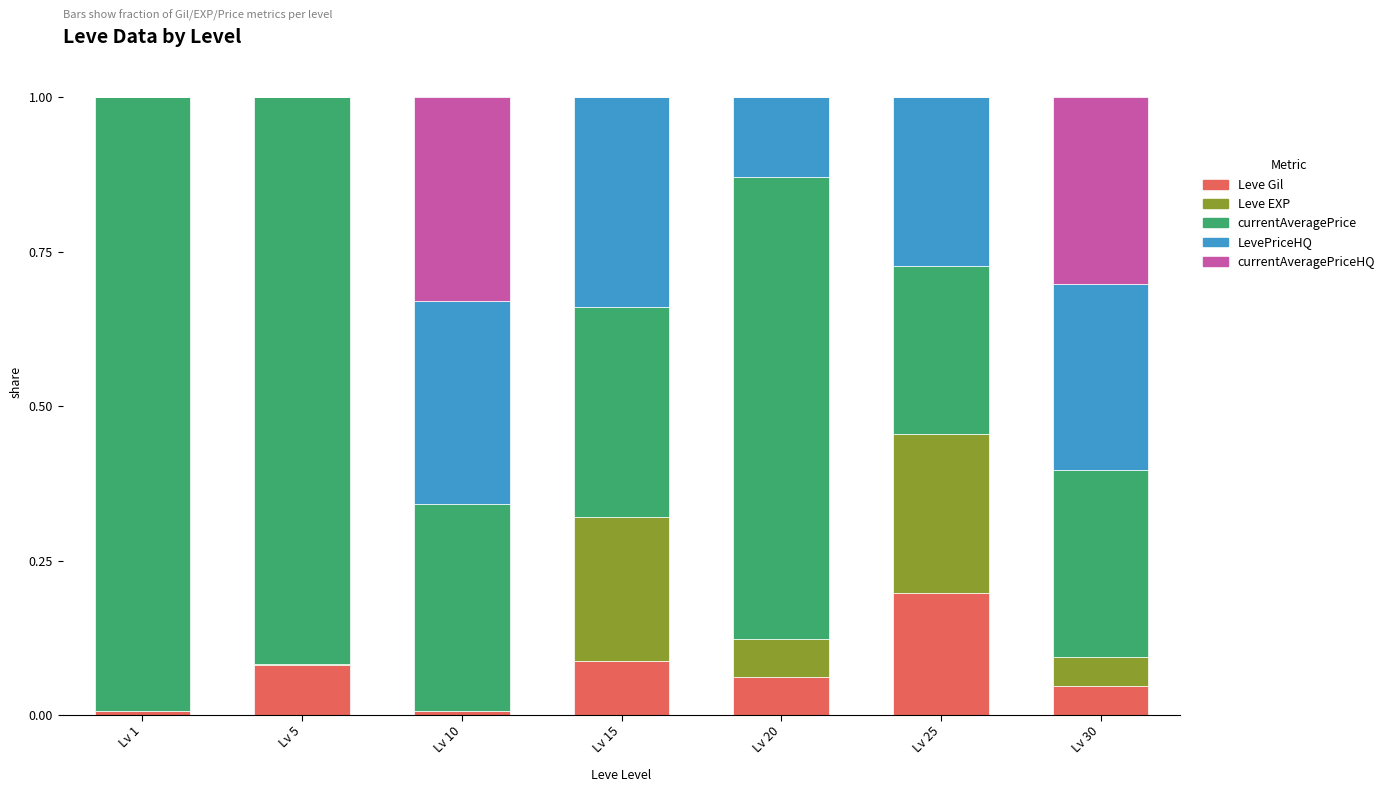

True or false: Leve Gil has a value of 0.0 at Lv 15.

False